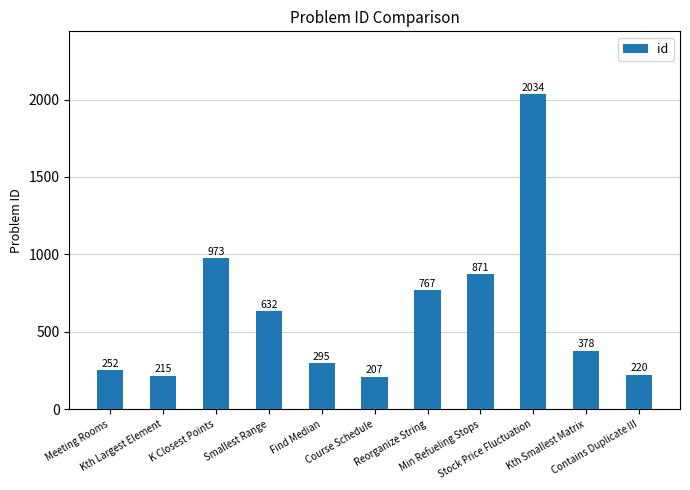

What is the maximum value shown in the chart?

2034